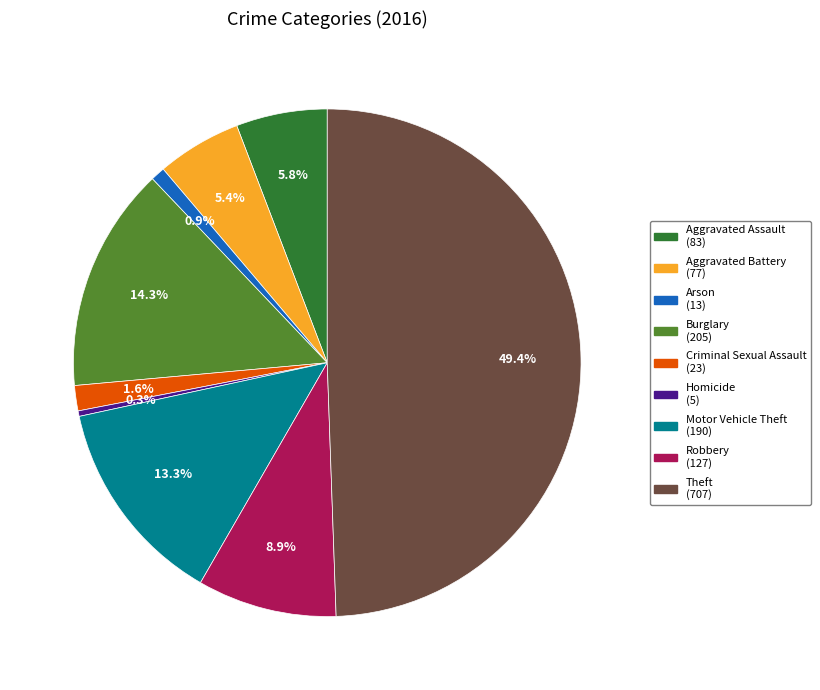

Does Aggravated Assault represent more than half of the total?

No